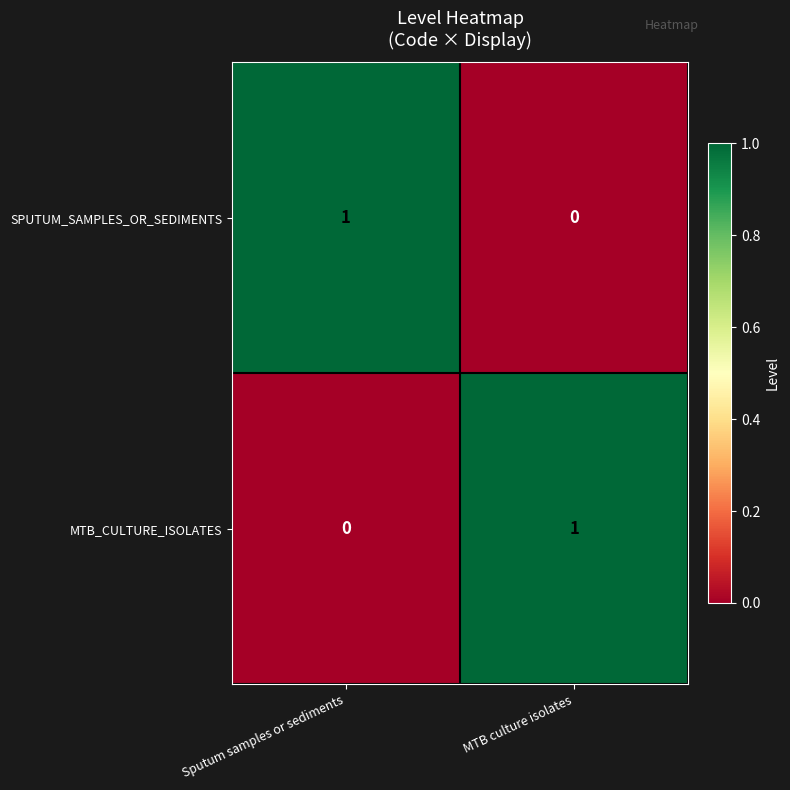

Is it true that SPUTUM_SAMPLES_OR_SEDIMENTS equals 1 at Sputum samples or sediments?

True